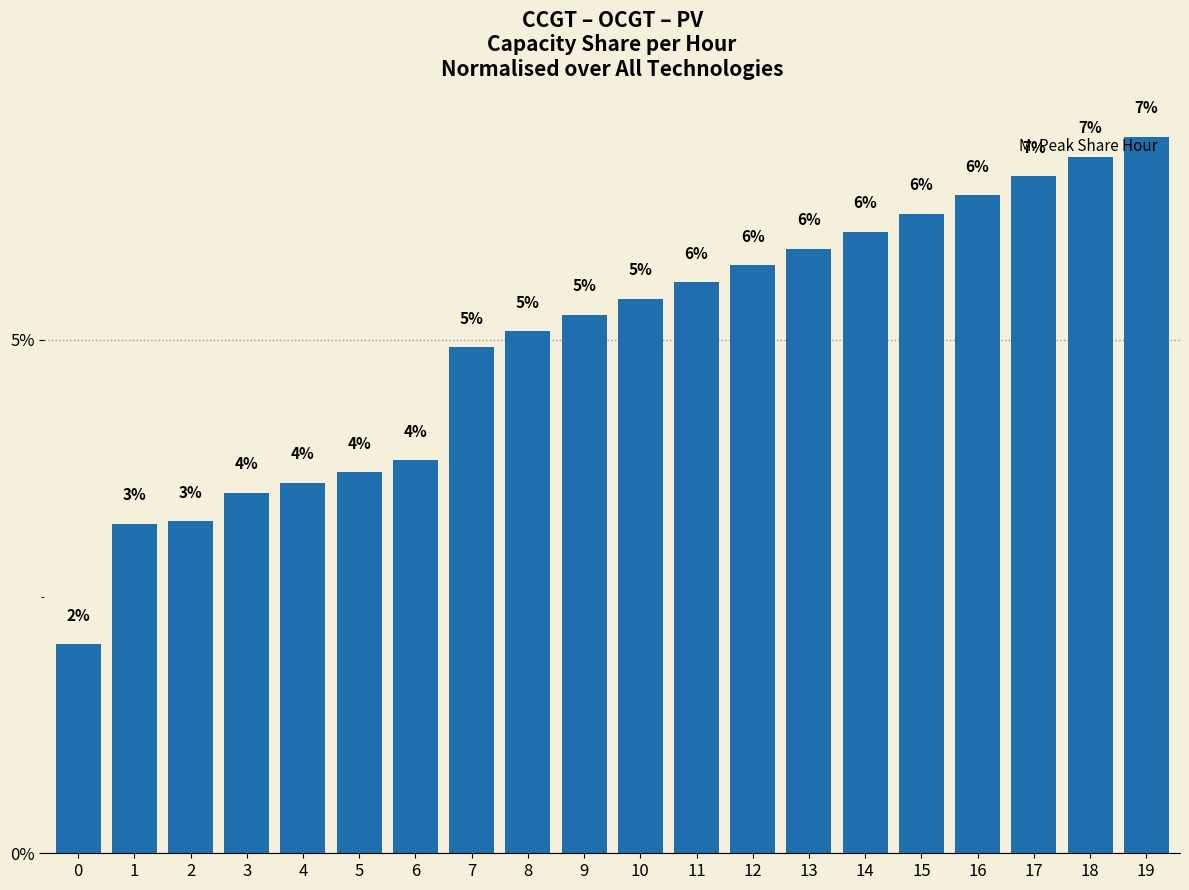

Does the chart contain any negative values?

No